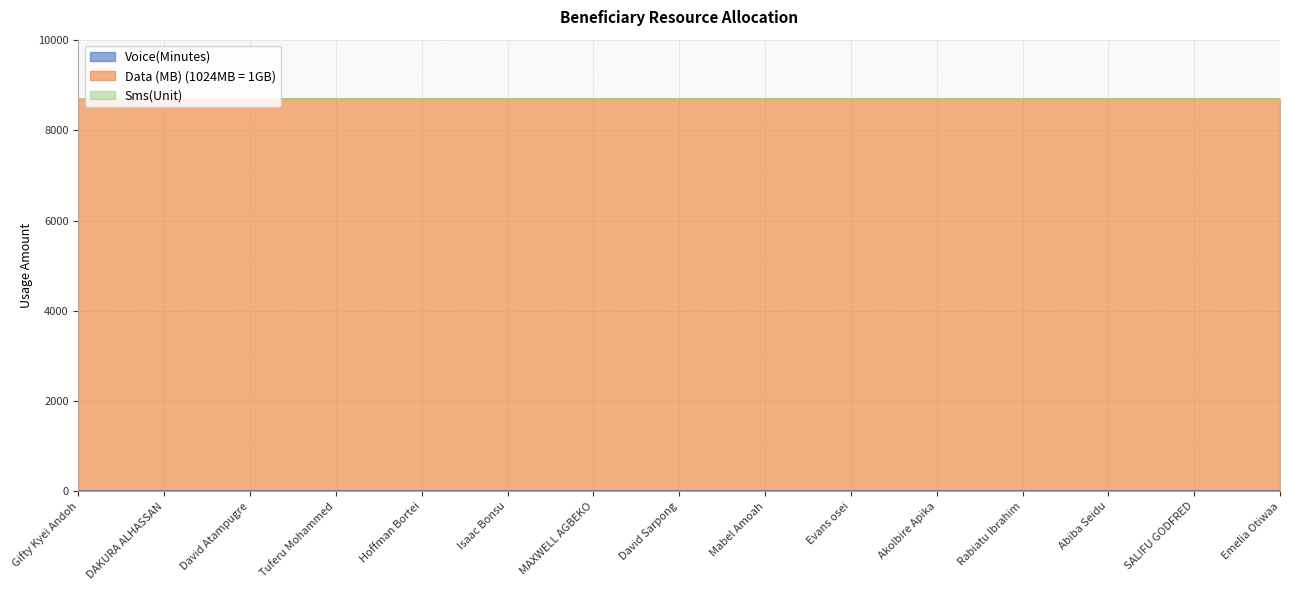

Which label corresponds to the smallest value in the chart?

Gifty Kyei Andoh